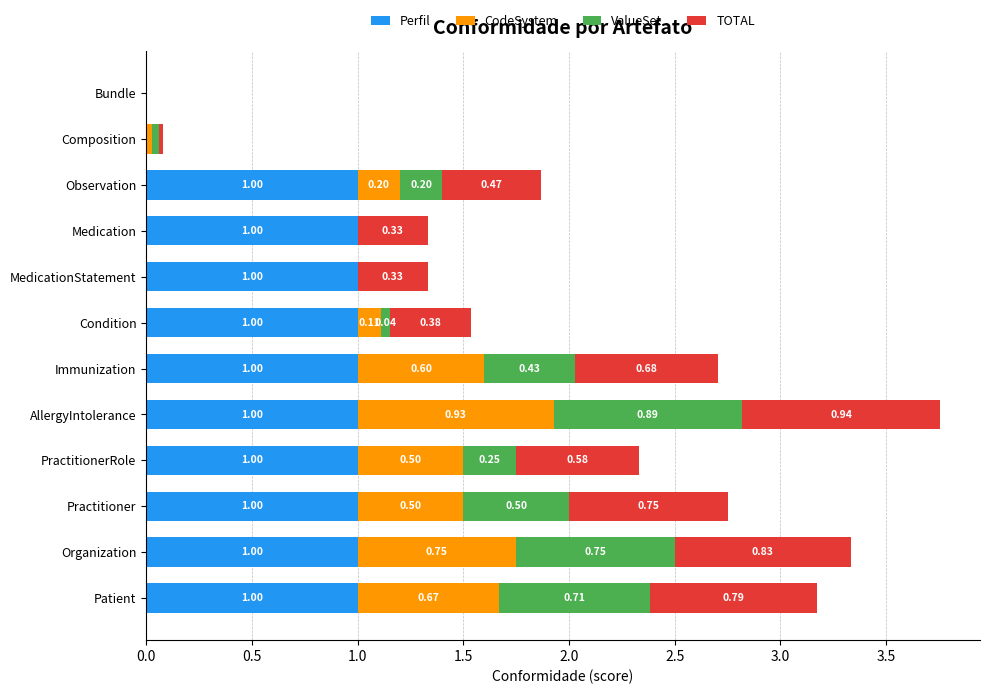

At which category is the sum across all series the highest?

AllergyIntolerance